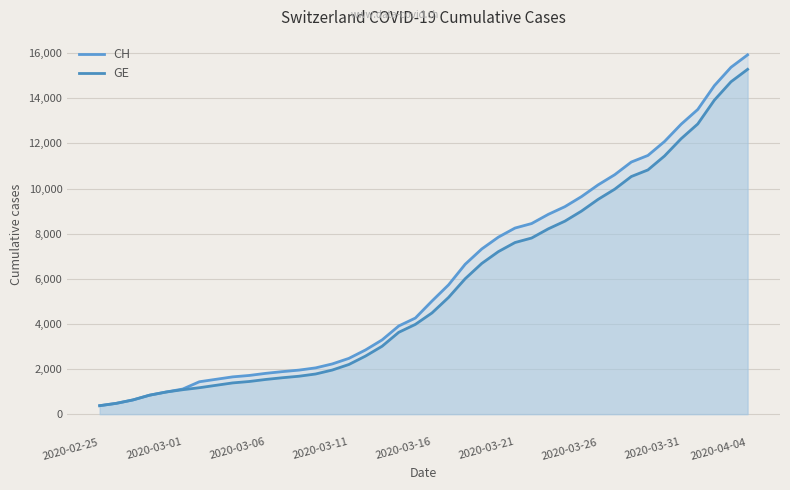

What is the difference between the highest and lowest values at 32?

642